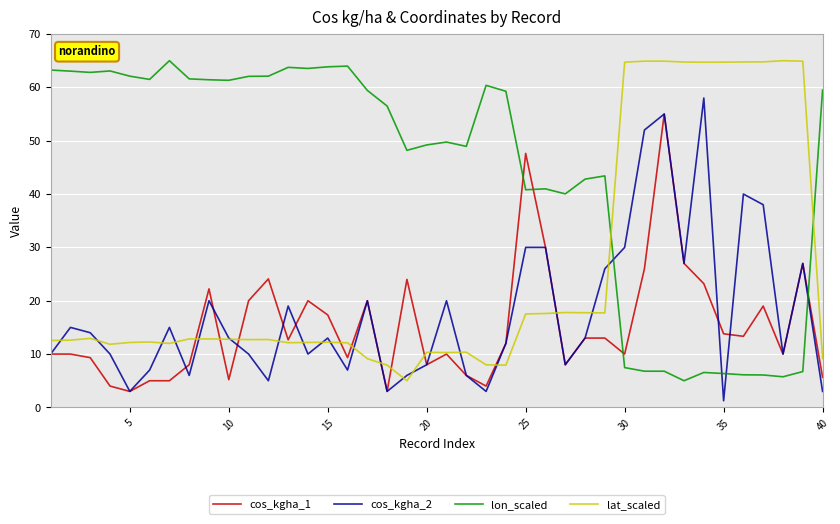

True or false: lon_scaled has more than 2 interior local peaks.

True